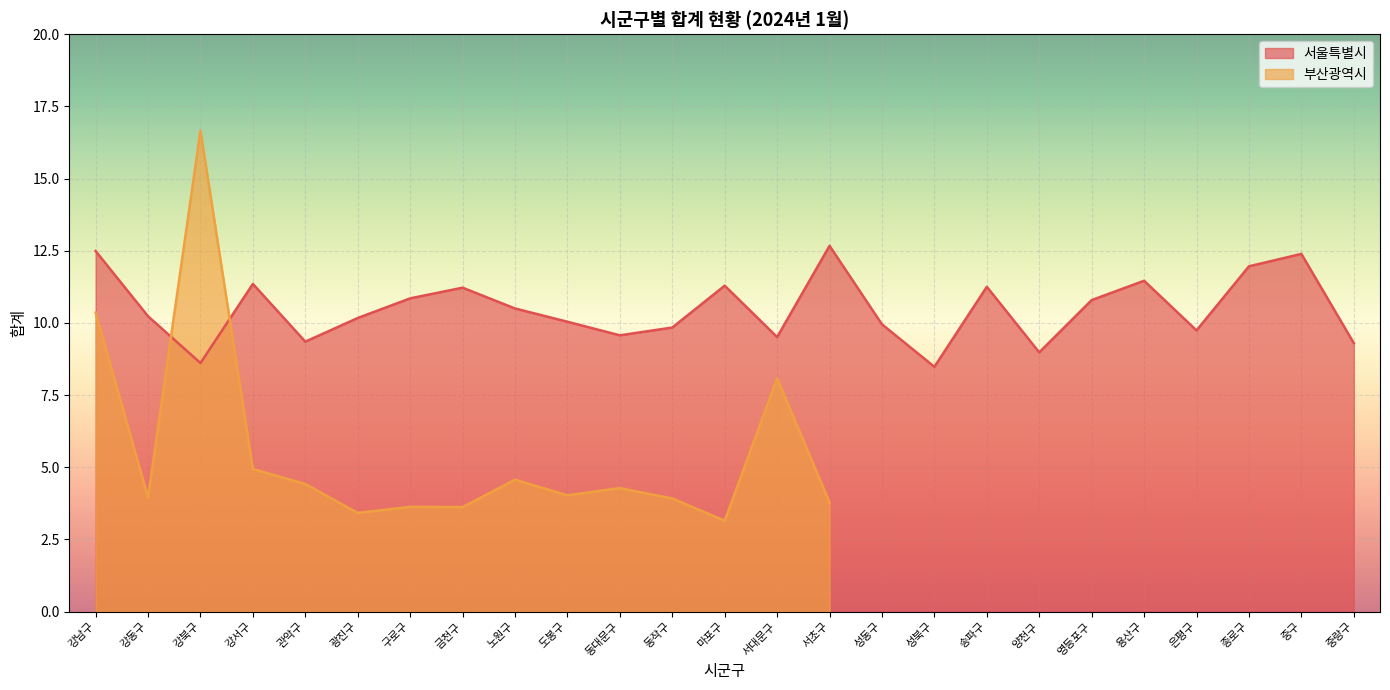

At which category does the data reach its first local valley?

강북구